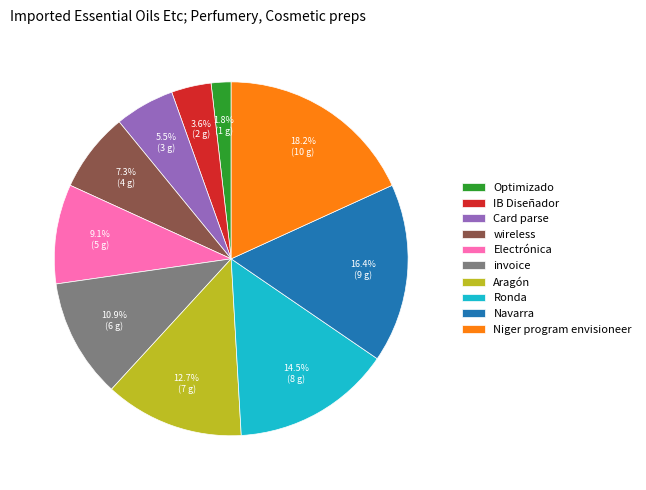

The Aragón slice represents 13% of the pie. True or false?

True